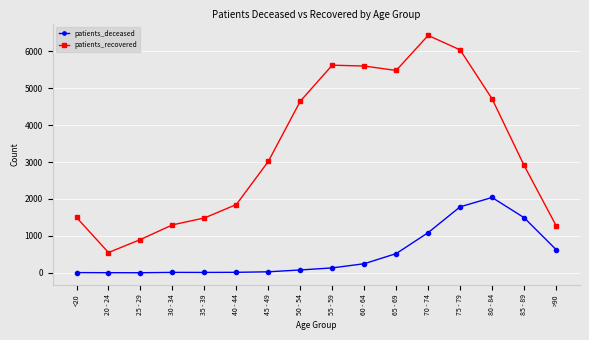

How many interior local peaks does the patients_recovered series have?

2